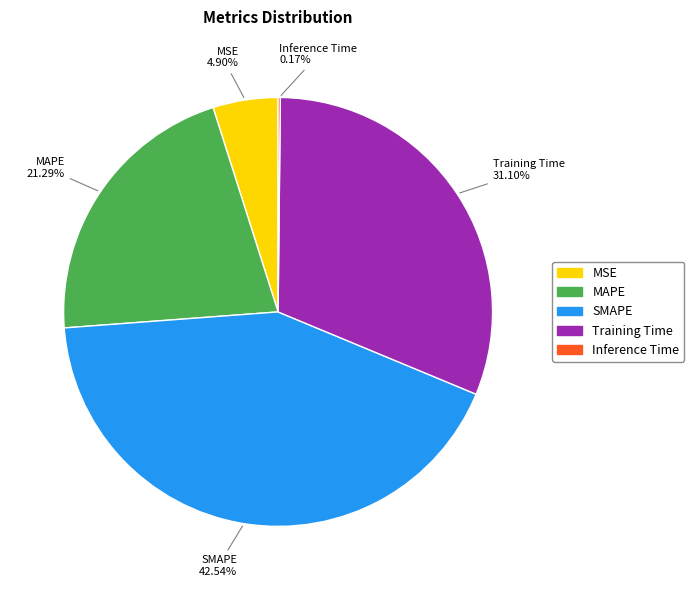

What is the largest slice in the pie chart?

SMAPE